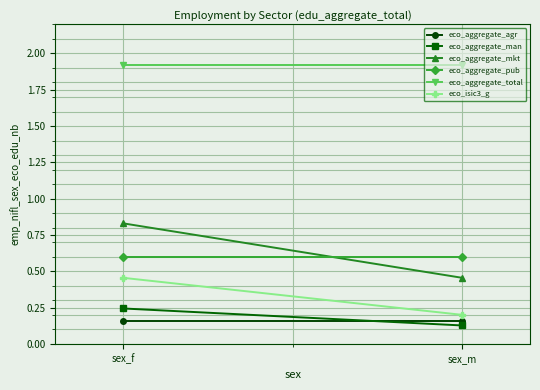

What is the sum of all eco_aggregate_pub values?

1.2